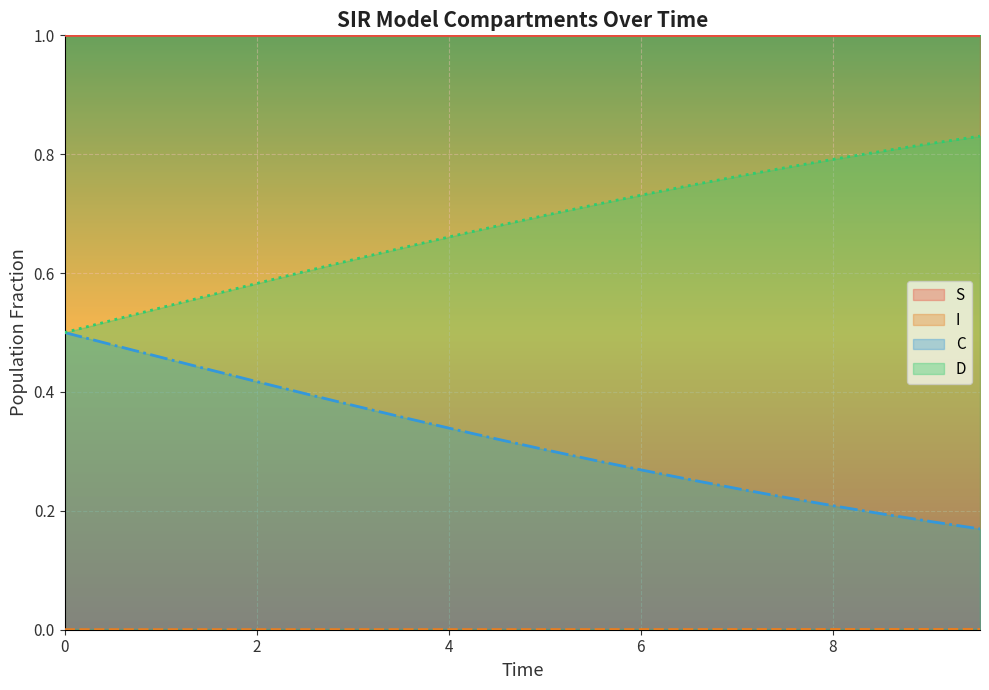

True or false: S and D cross at least once.

False